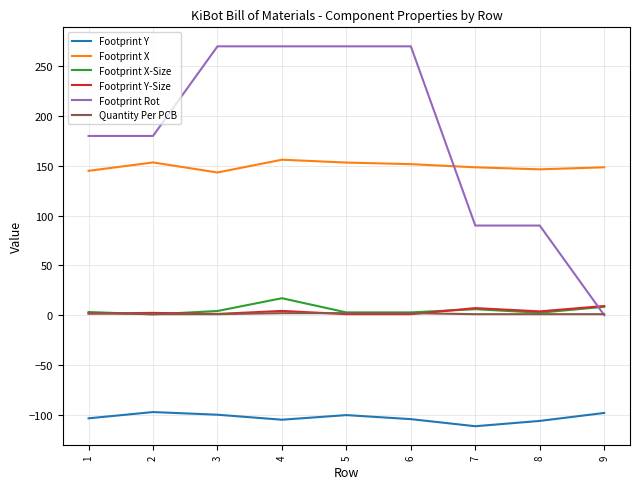

Between 5 and 9, which series saw the biggest shift?

Footprint Rot